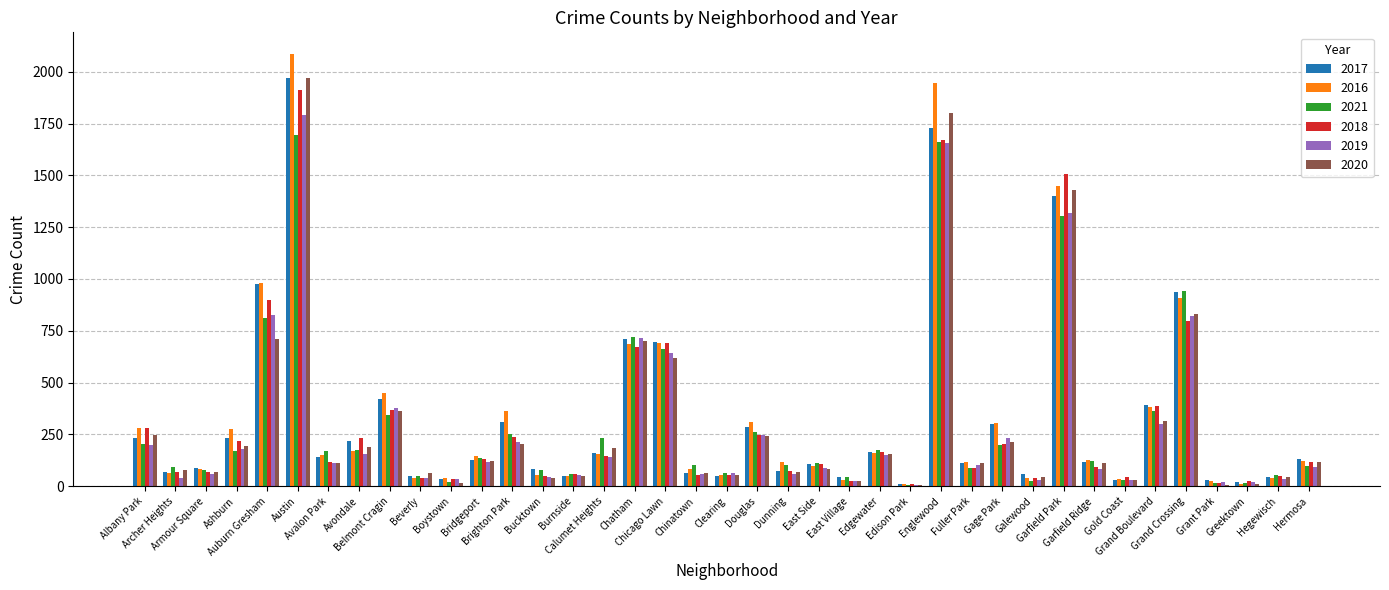

At which category is the sum across all series the highest?

Austin